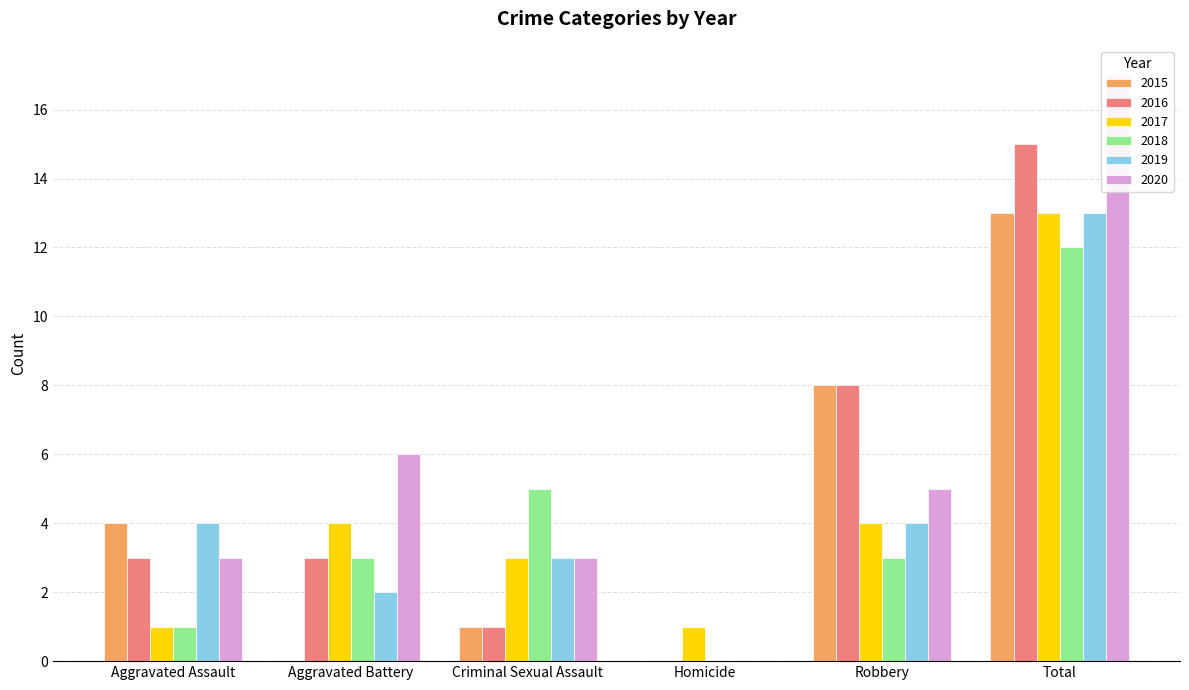

At Robbery, list the series in order from largest to smallest.

2015, 2016, 2020, 2017, 2019, 2018